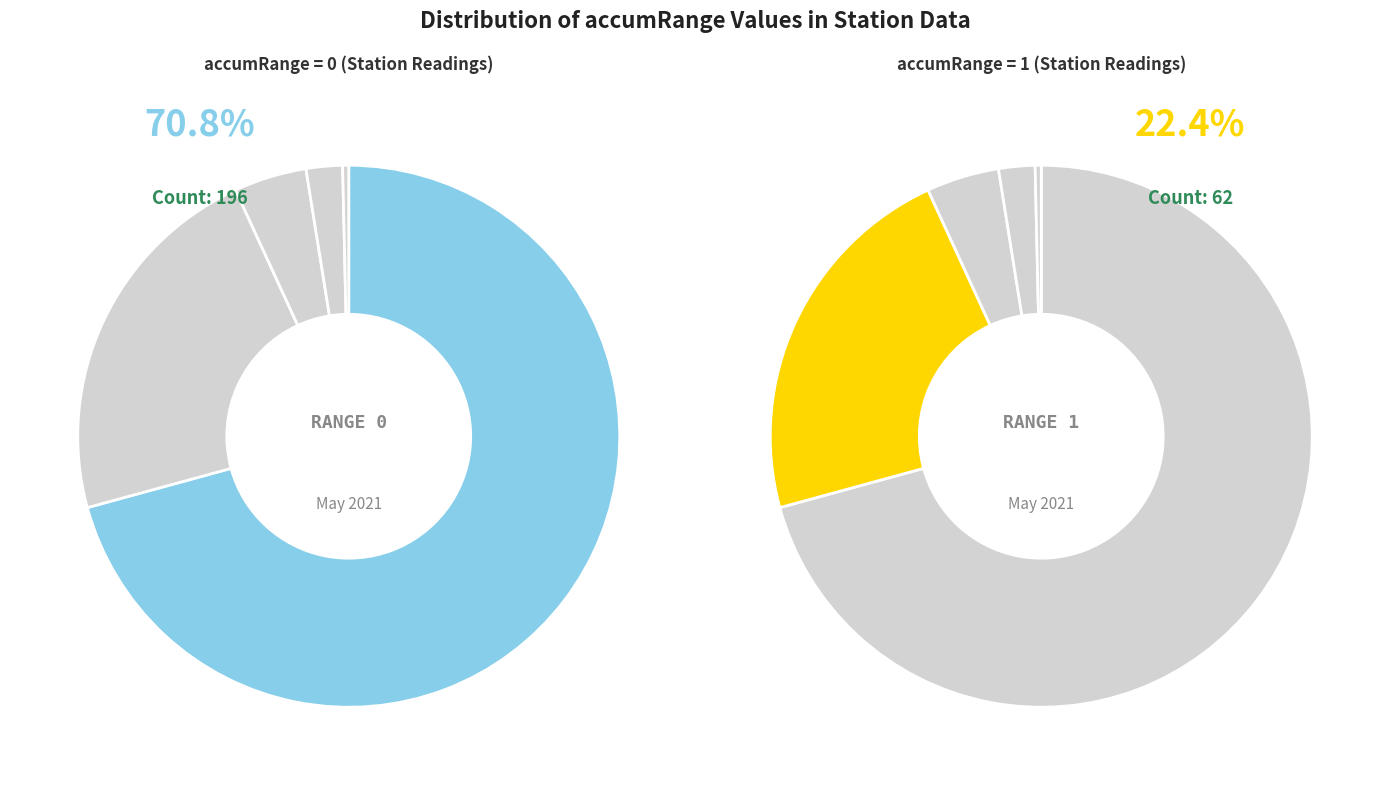

What percentage do 0 and 5 together represent?

71.1%